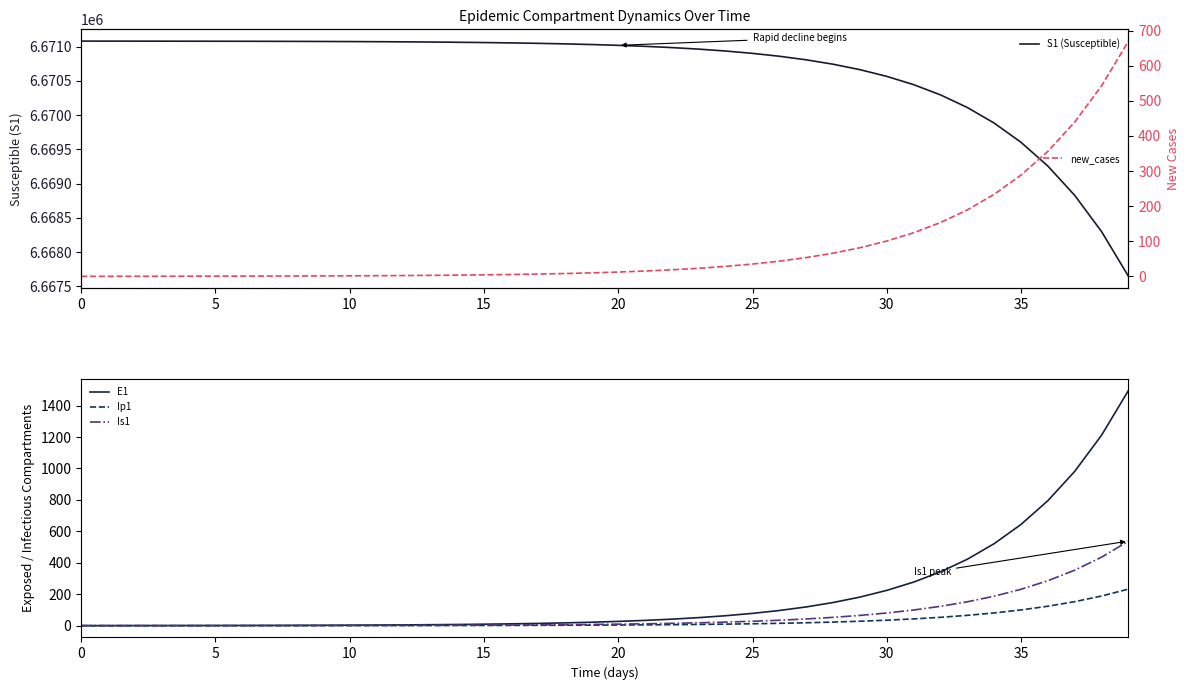

How many lines are shown in the chart?

5